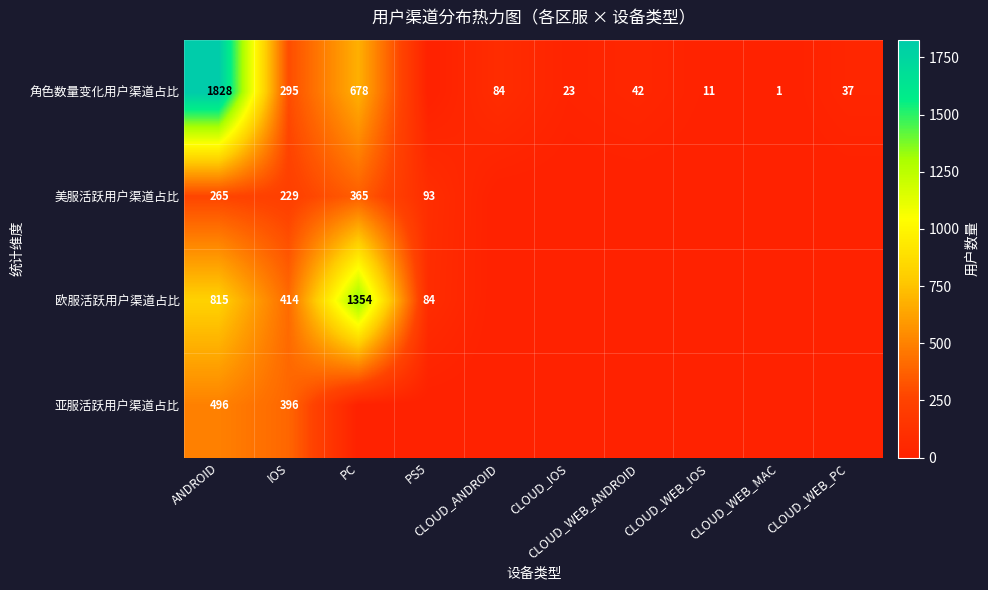

Rank the series by their maximum value, from highest to lowest.

角色数量变化用户渠道占比, 欧服活跃用户渠道占比, 亚服活跃用户渠道占比, 美服活跃用户渠道占比